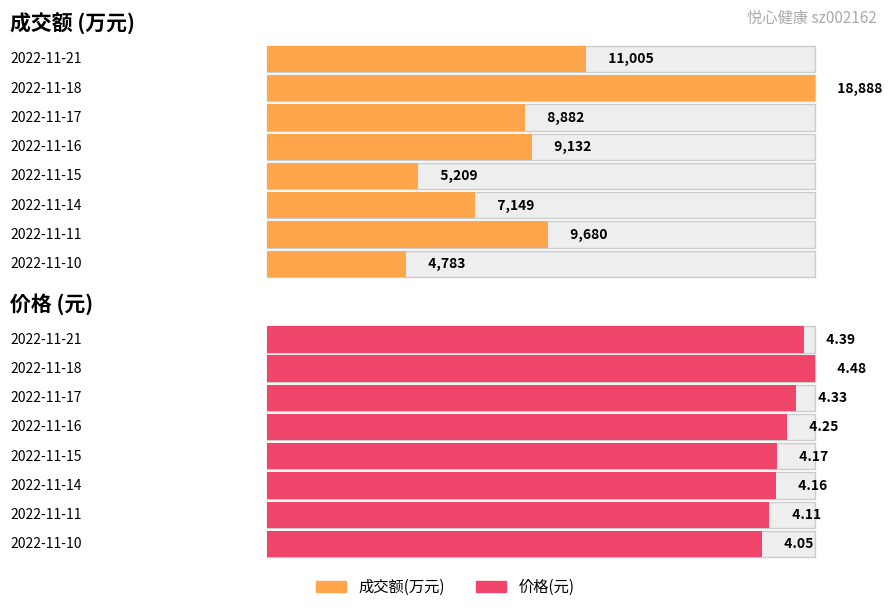

Is the value of 成交额(万元) at 2022-11-14 greater than the value of 价格 at 2022-11-16?

Yes